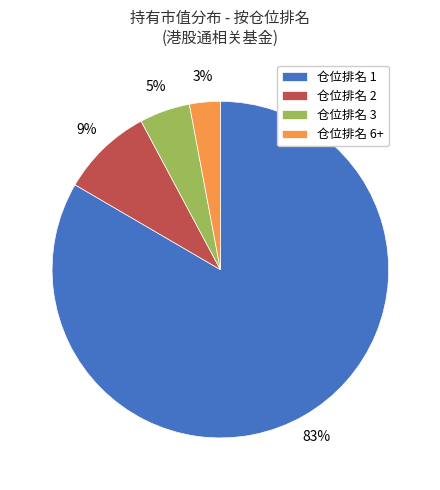

Combined, do 仓位排名 3 and 仓位排名 1 account for over 50%?

Yes